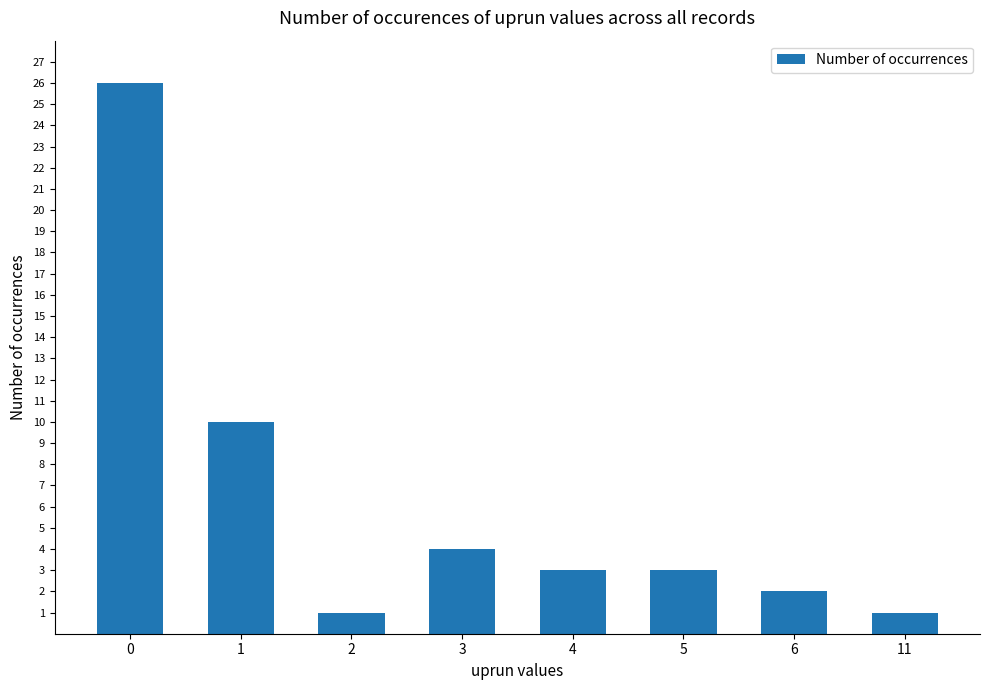

The chart shows a value of 3 at 1. True or false?

False